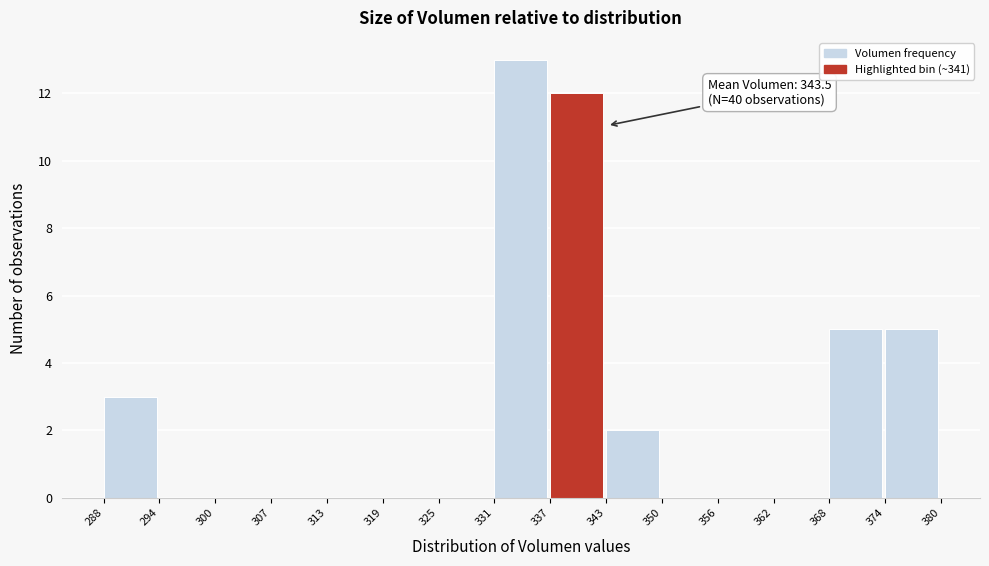

Which range on the x-axis has the tallest bar?

331 to 337